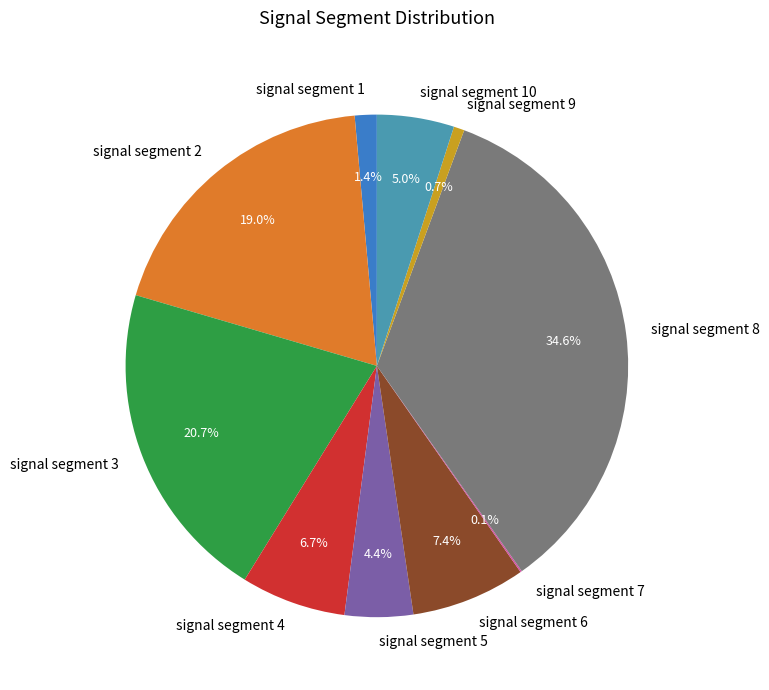

What percentage is the signal segment 4 slice, to the nearest percent?

7%